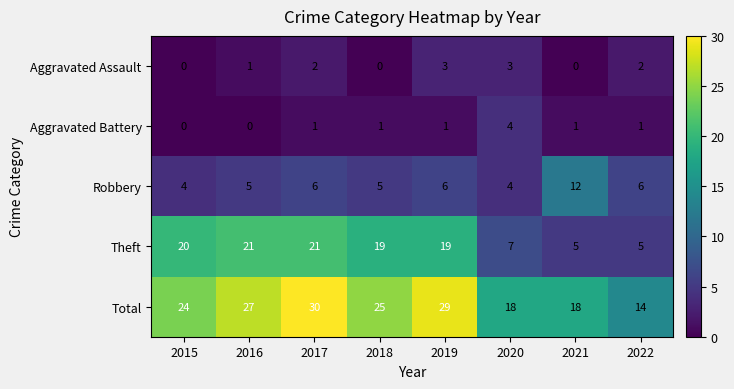

At which category does the chart reach its peak across all series?

2017